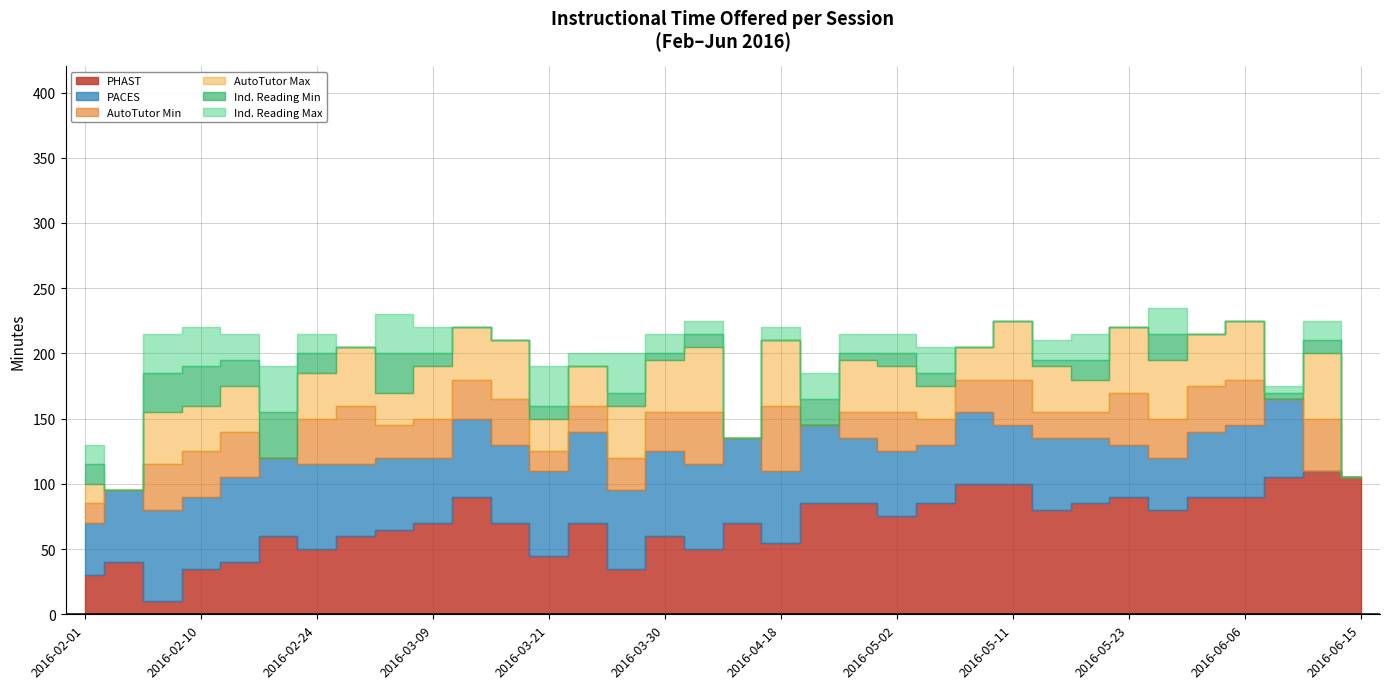

At which category does Ind. Reading Min reach its first local valley?

2016-02-03